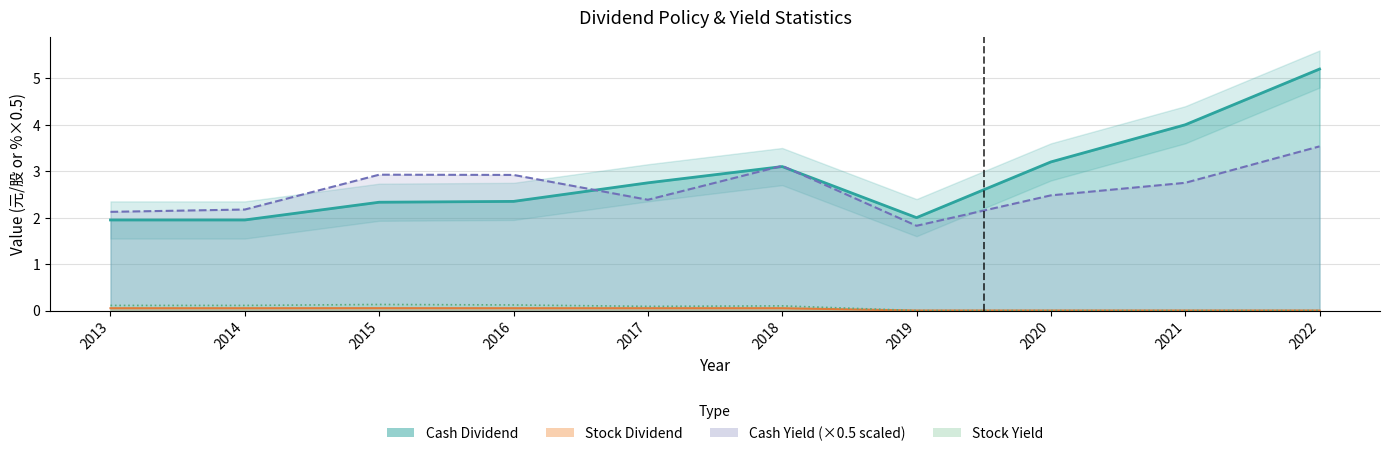

How many lines are shown in the chart?

4